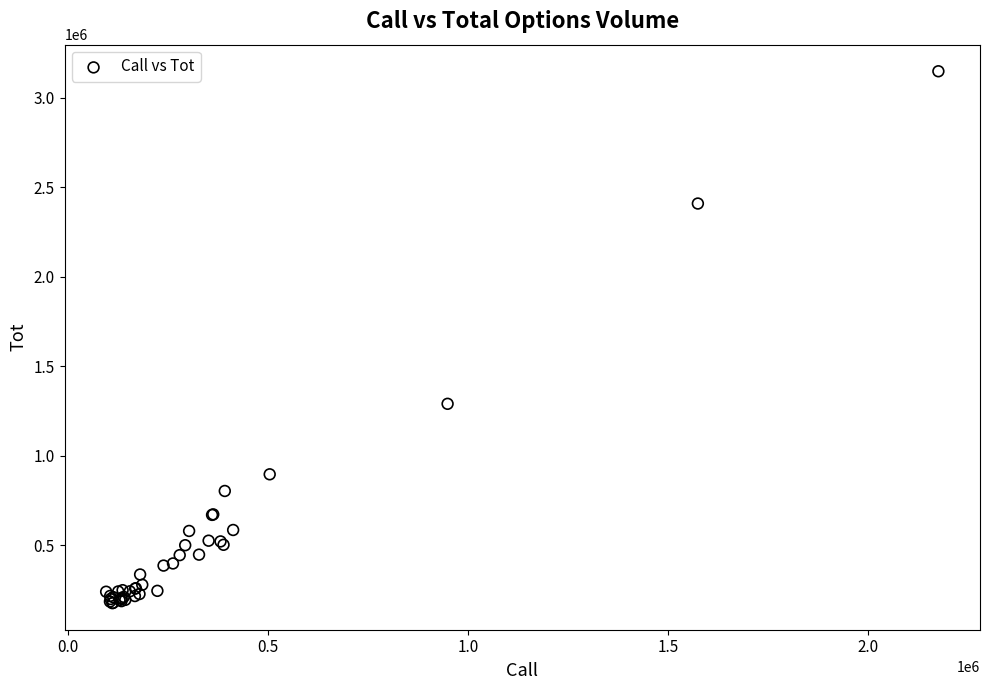

What Y value in the scatter plot is closest to 1662429?

1290450